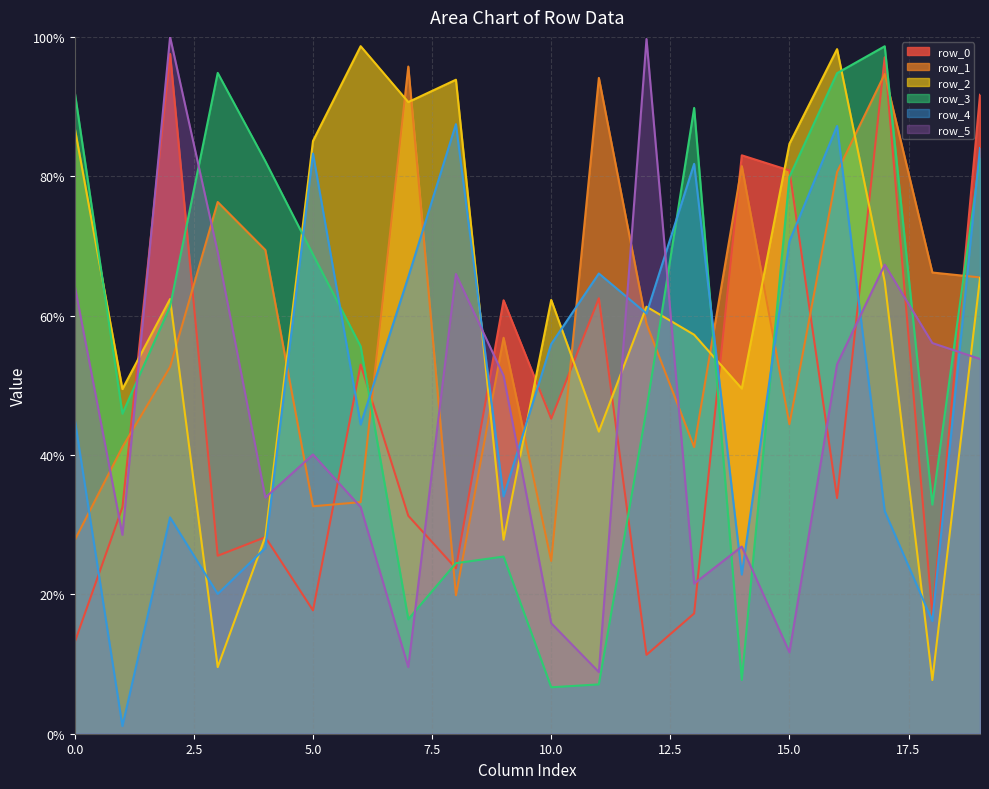

True or false: row_2 has more than 0 points higher than both neighbors.

True